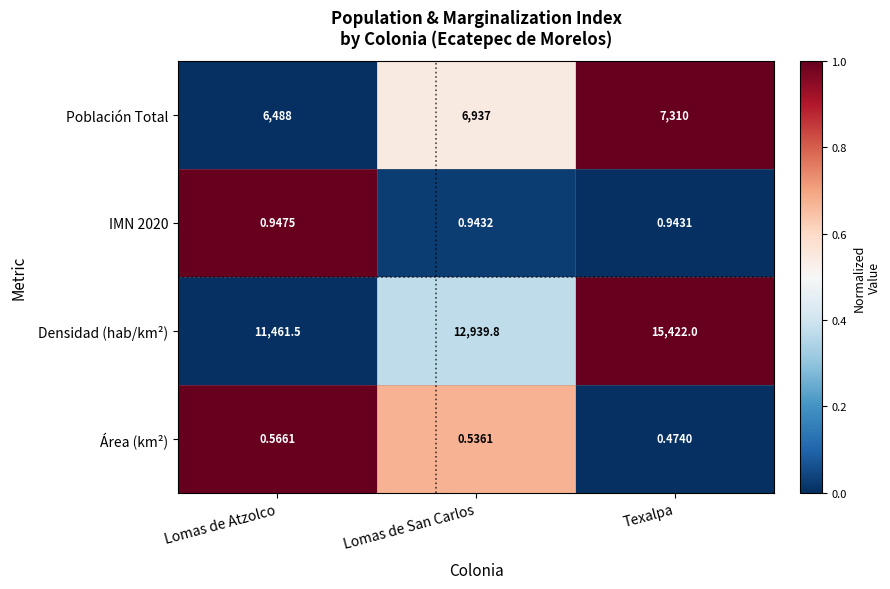

Which label corresponds to the largest value in the chart?

Texalpa